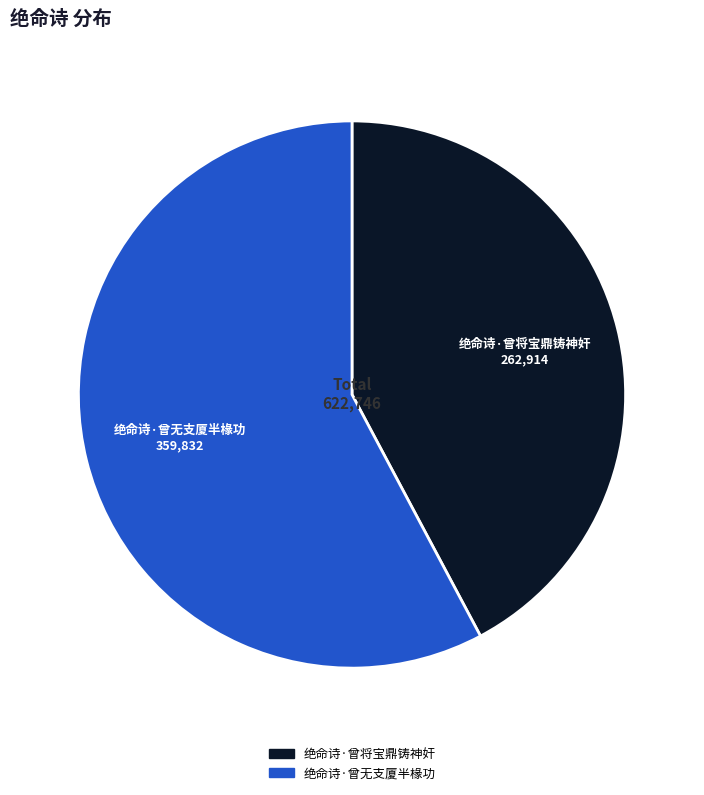

Which has a higher value, 绝命诗·曾无支厦半椽功 or 绝命诗·曾将宝鼎铸神奸?

绝命诗·曾无支厦半椽功